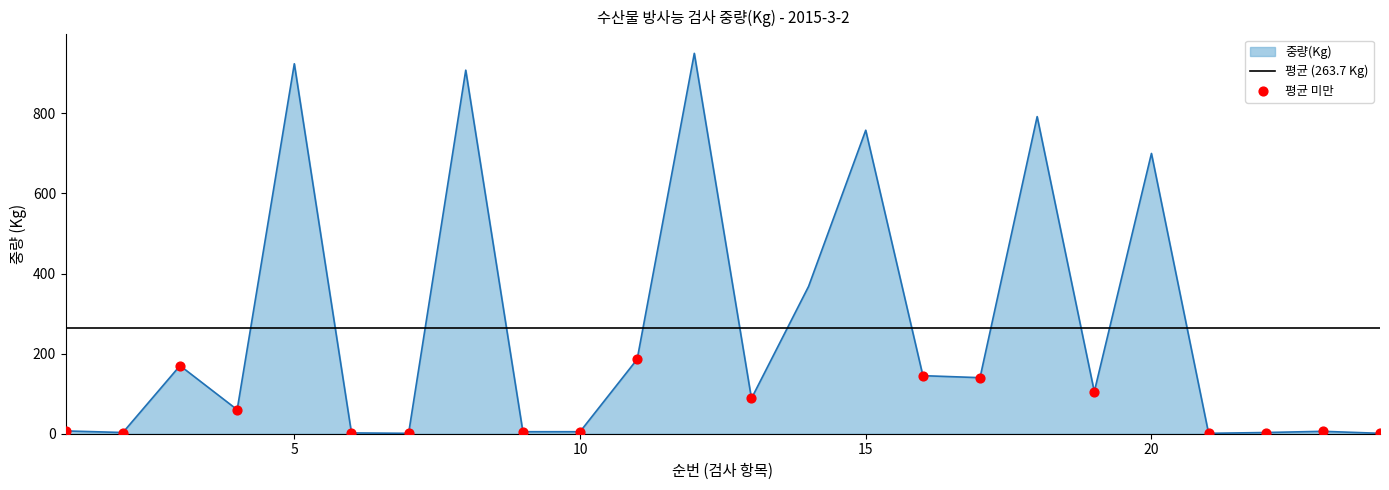

What is the ratio of the value at 8 to the value at 18?

1.1